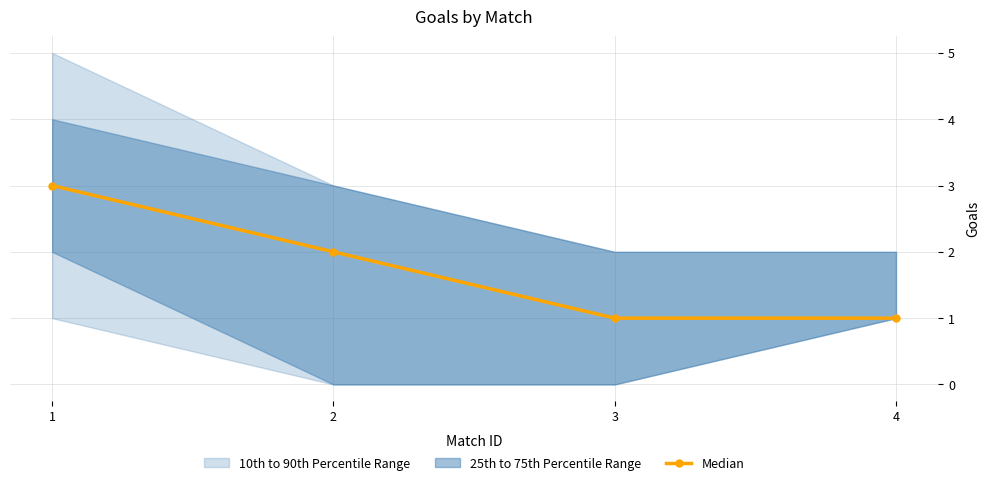

How many data points are less than 2?

2